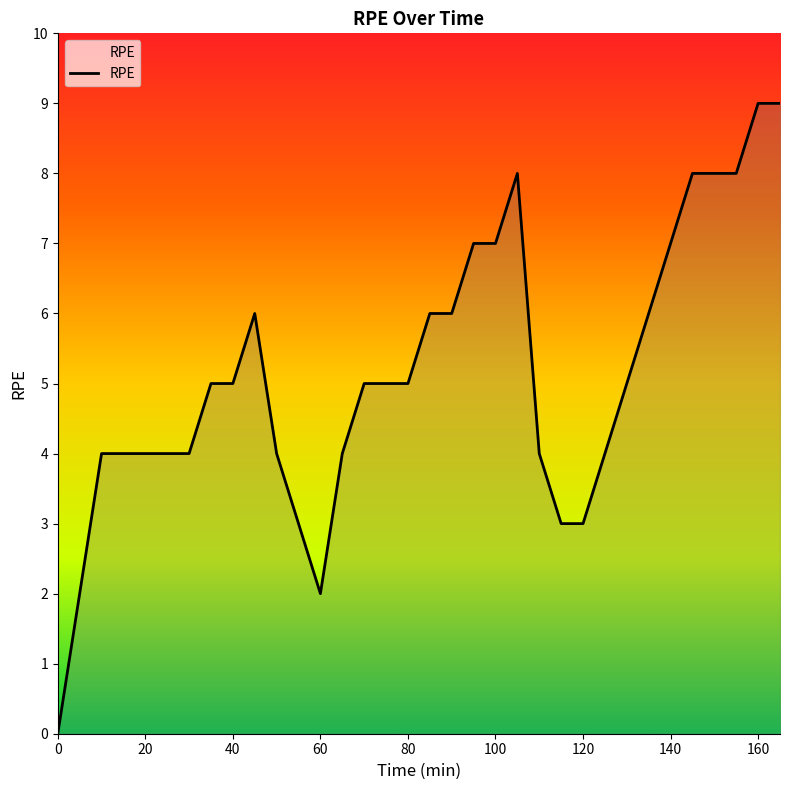

How many lines are shown in the chart?

1